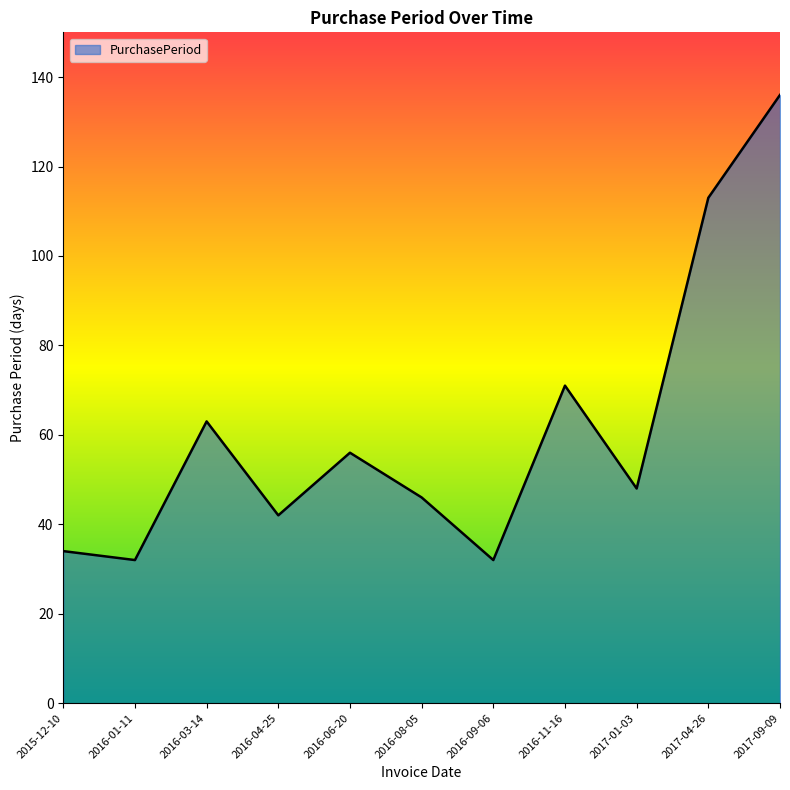

Reading left to right, list all the values displayed in this chart.

2015-12-10=34	2016-01-11=32	2016-03-14=63	2016-04-25=42	2016-06-20=56	2016-08-05=46	2016-09-06=32	2016-11-16=71	2017-01-03=48	2017-04-26=113	2017-09-09=136